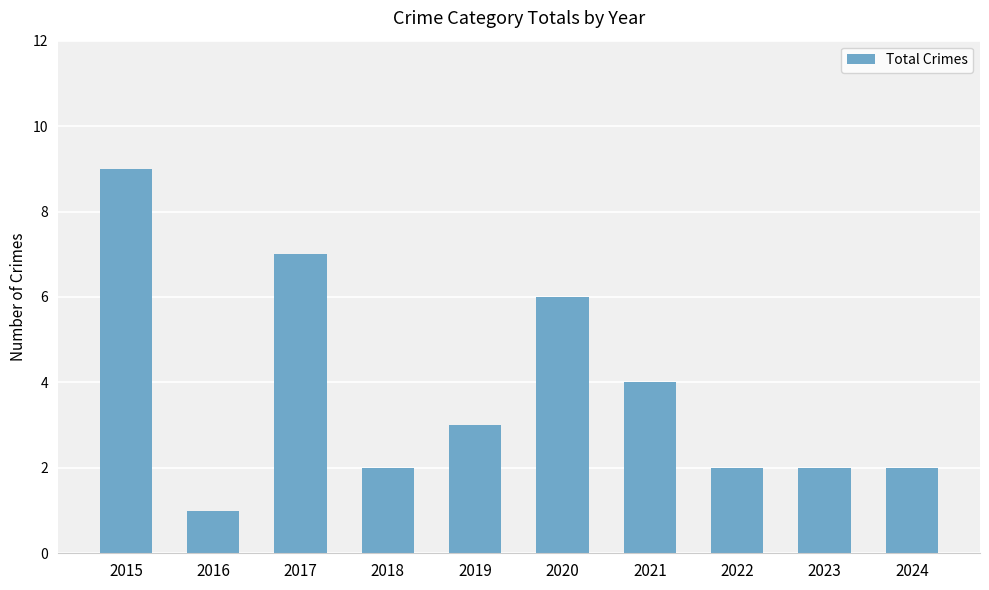

What is the ratio of the value at 2015 to the value at 2021?

2.2